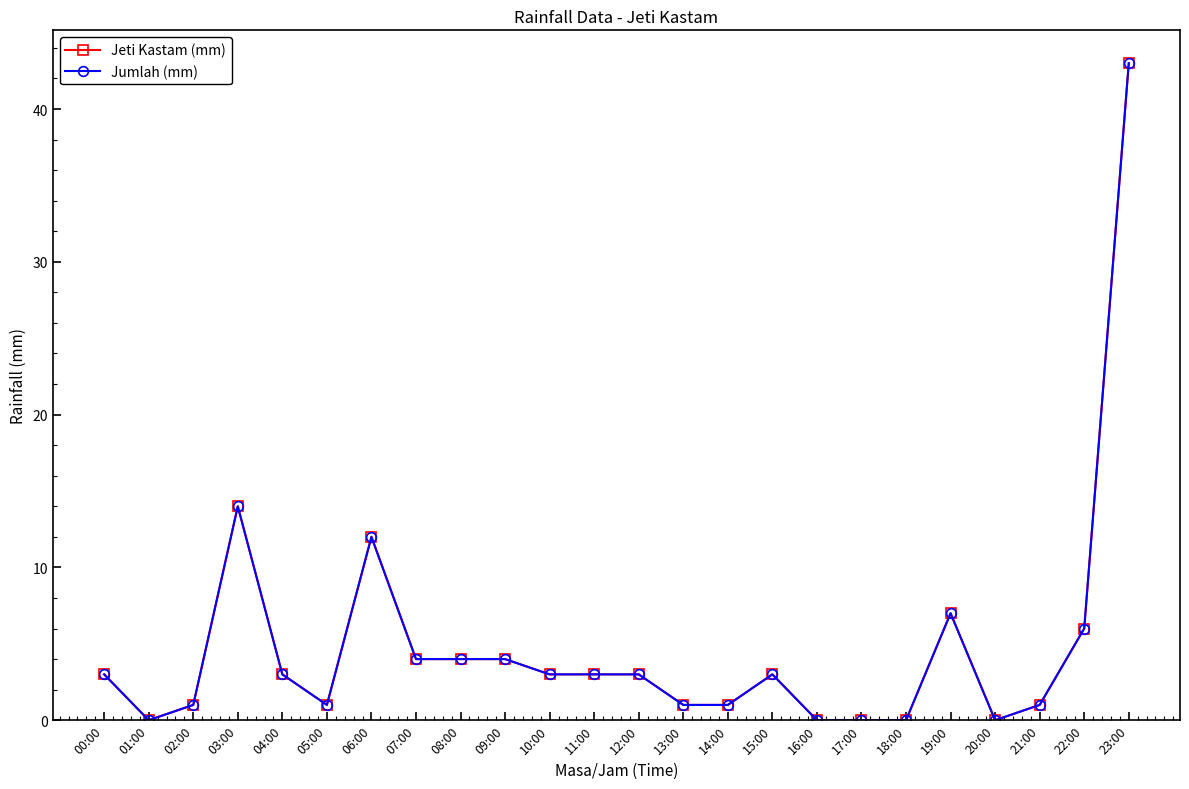

Which series changed the most between 00:00 and 21:00?

Jeti Kastam (mm)